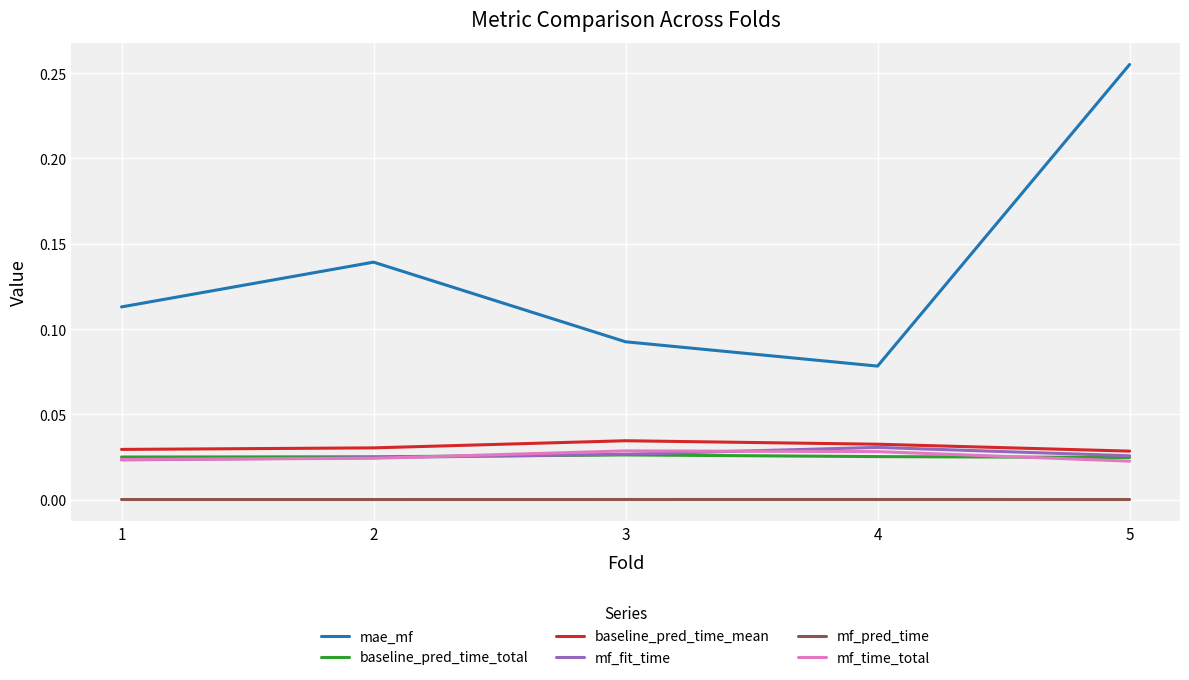

The value of mf_fit_time at 4 is 0.0. True or false?

True